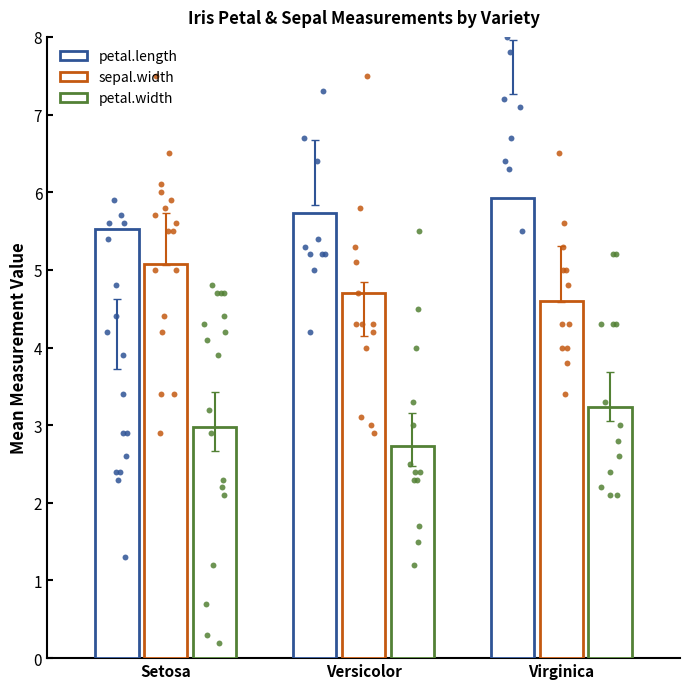

What is the total value across all series at Virginica?

13.8